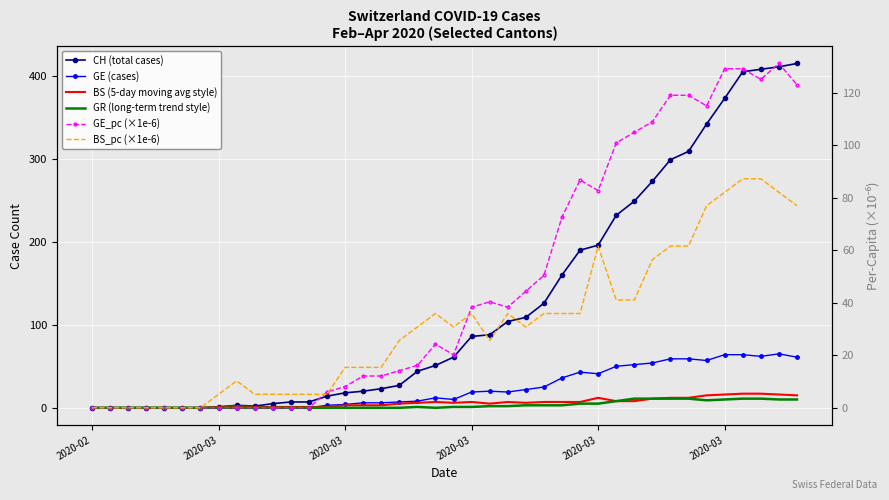

The GE_pc (×1e-6) series shows 0.0 at 2020-02. True or false?

True